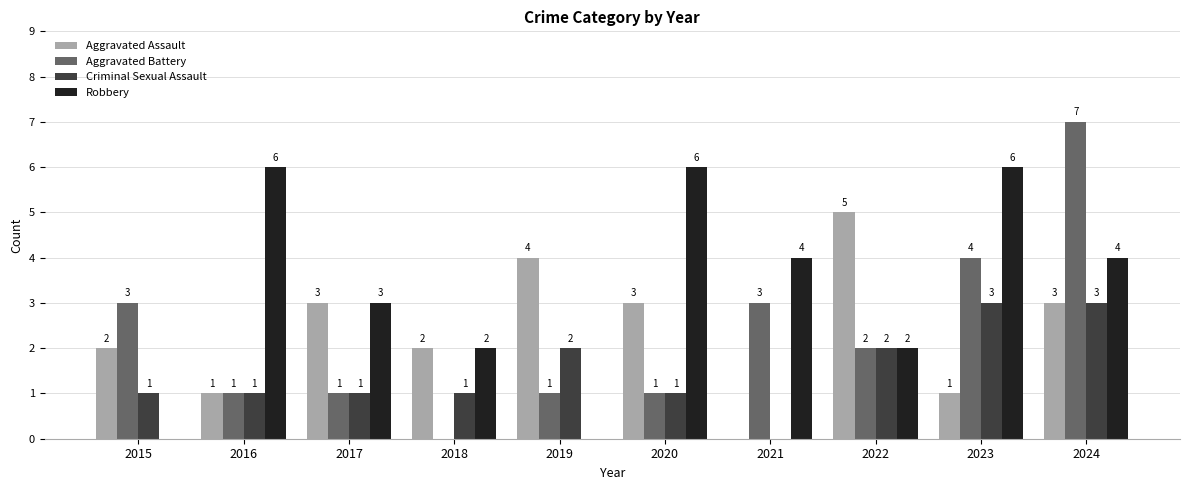

Is the value of Criminal Sexual Assault at 2017 greater than the value of Aggravated Battery at 2024?

No